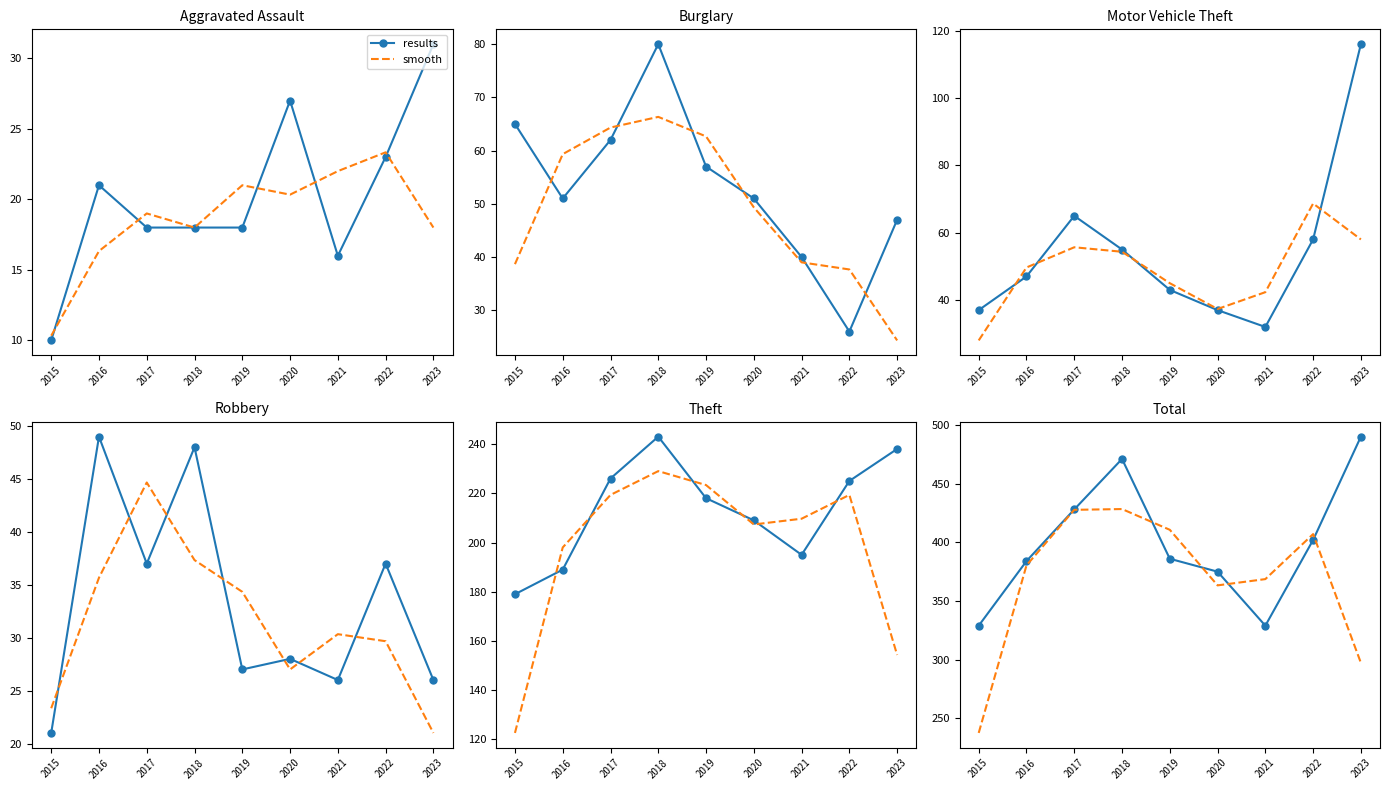

List the labels in order of results value, largest first.

2023, 2018, 2017, 2022, 2019, 2016, 2020, 2015, 2021